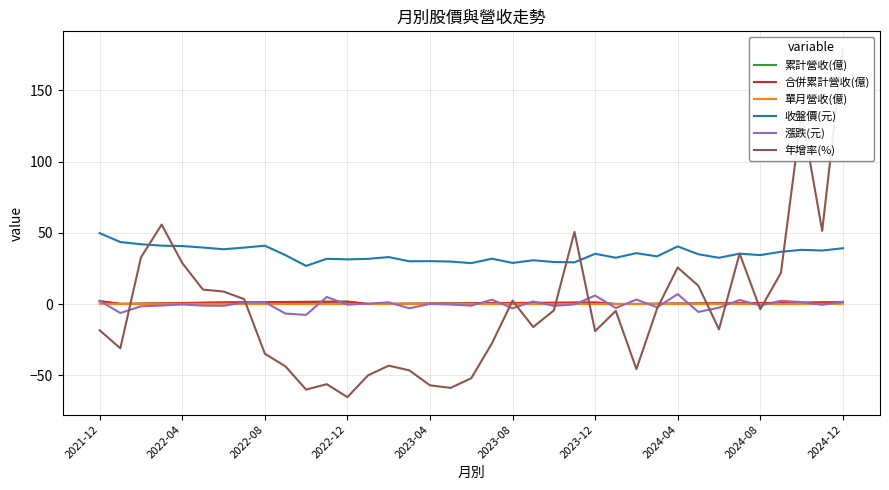

What is the greatest value displayed?

179.2